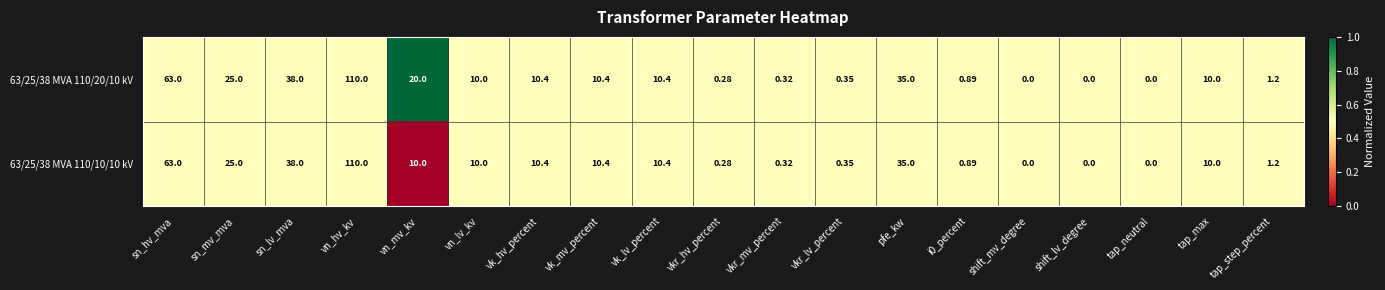

Which label corresponds to the largest value in the chart?

vn_hv_kv